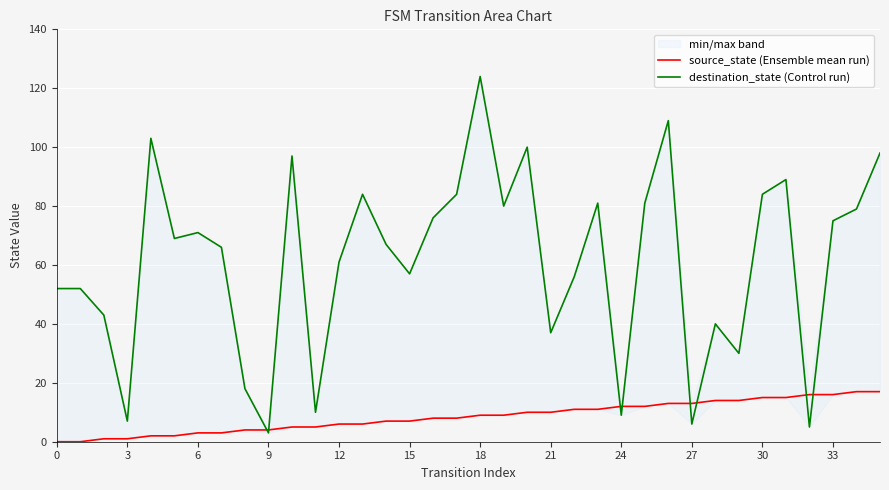

What value does the source_state (Ensemble mean run) series have at 24, to the nearest 5?

10